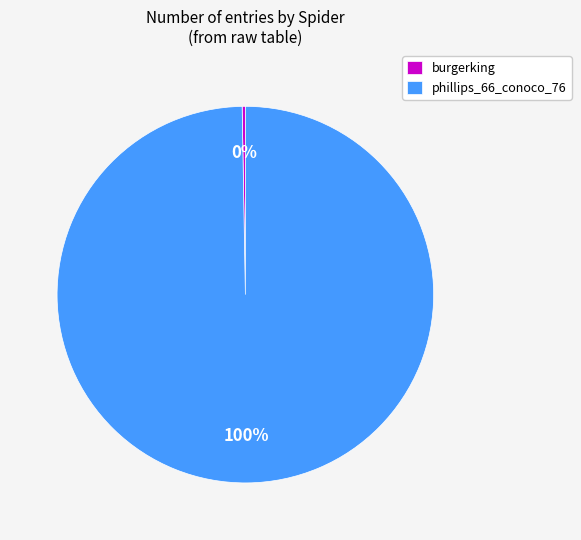

Is there any slice that represents more than half of the pie?

Yes